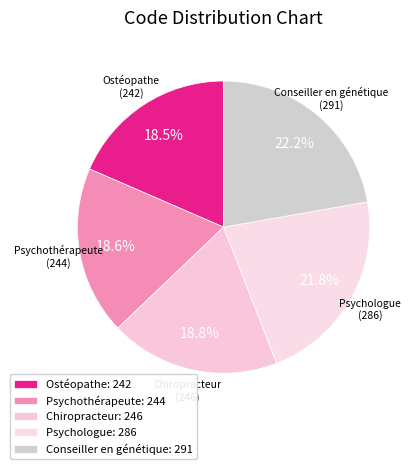

How many slices are in this pie chart?

5